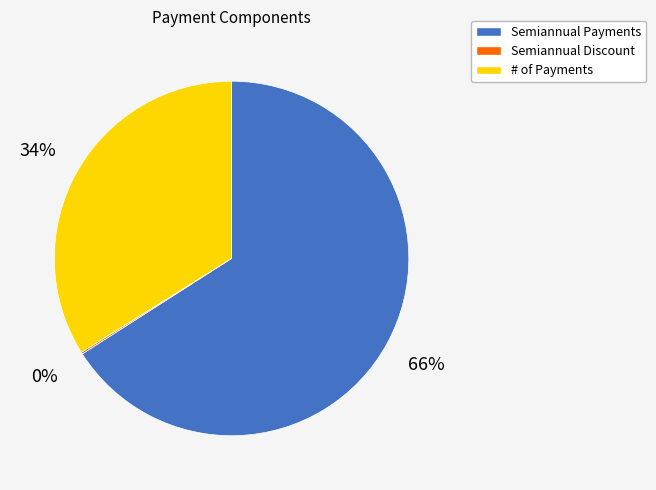

Is the sum of Semiannual Payments and # of Payments greater than half?

Yes